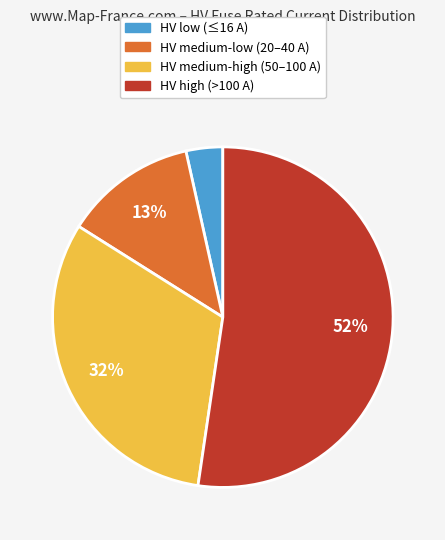

Rank the categories by value from lowest to highest.

HV low (≤16 A), HV medium-low (20–40 A), HV medium-high (50–100 A), HV high (>100 A)